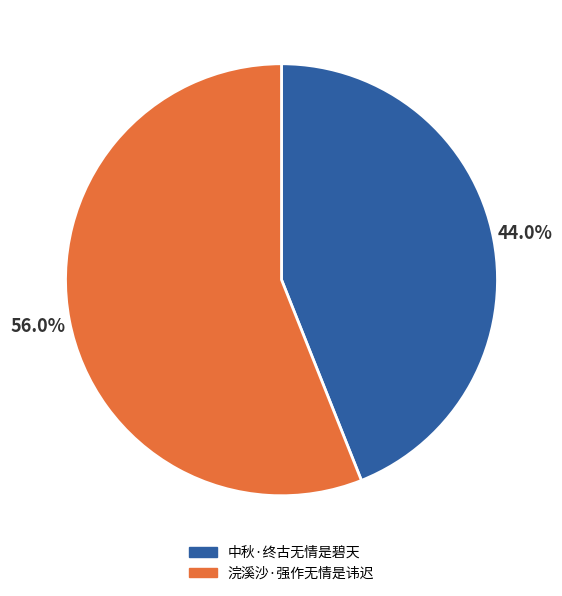

Do 中秋·终古无情是碧天 and 浣溪沙·强作无情是讳迟 together represent more than half of the pie?

Yes